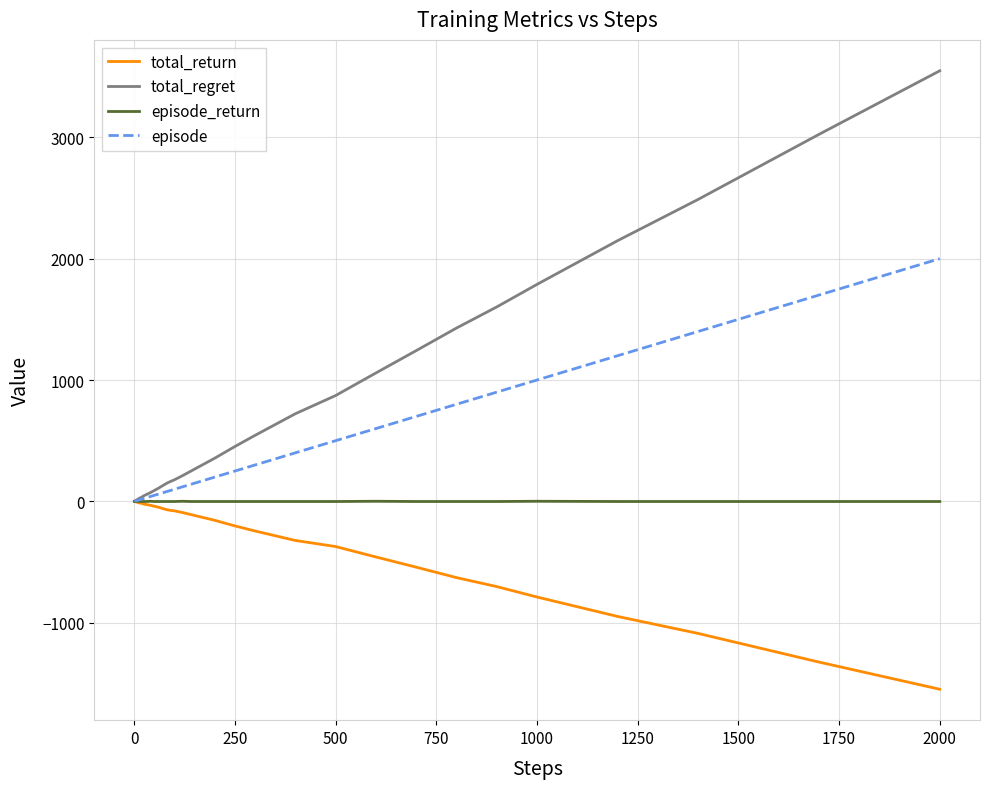

Which series has the widest spread of values?

total_regret